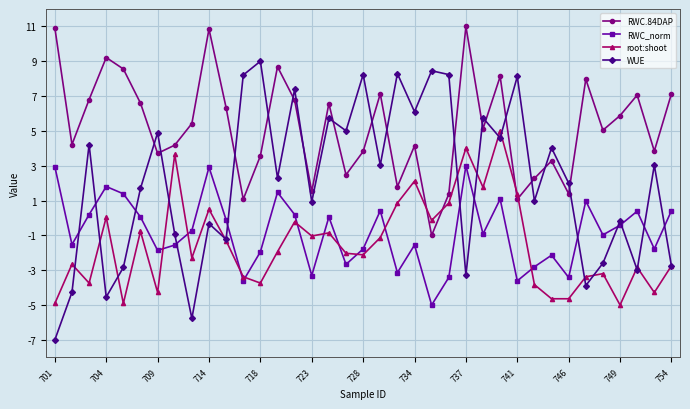

How many positive values does the WUE series have?

23